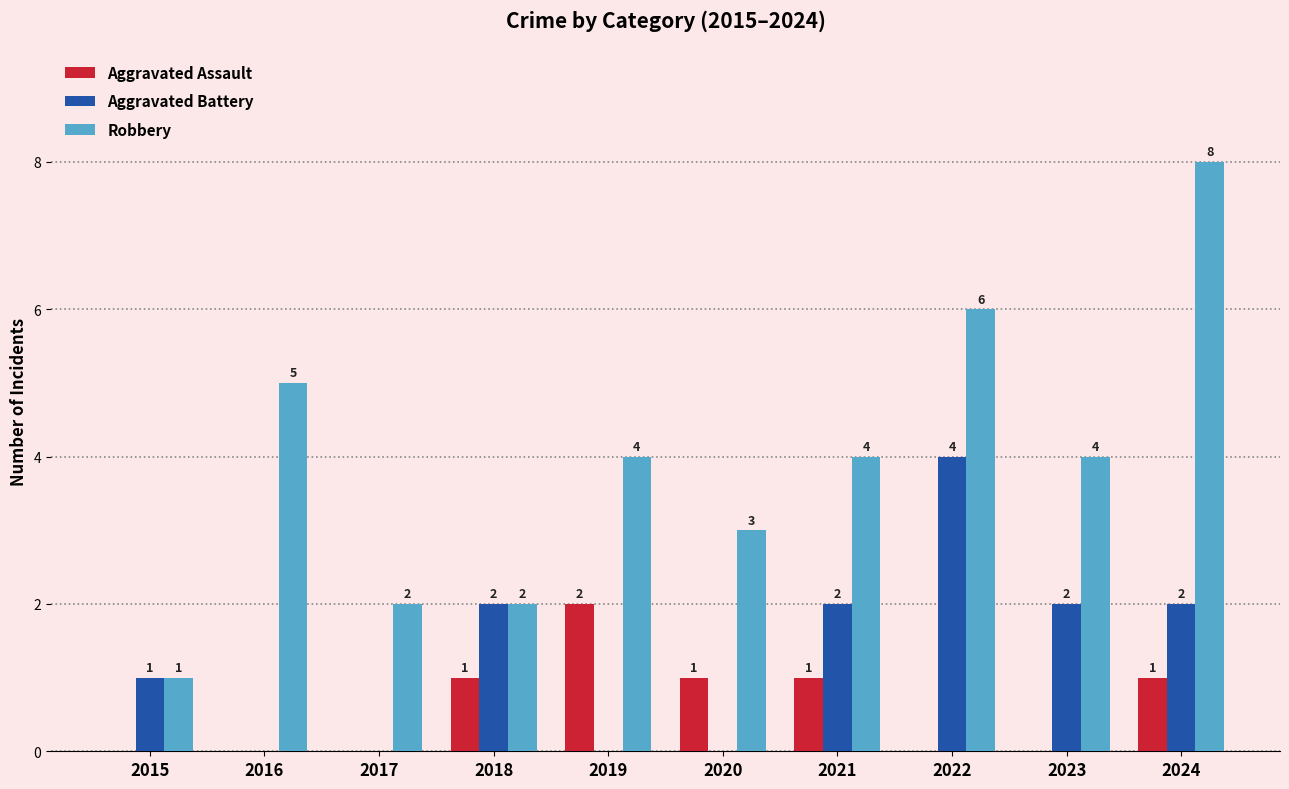

What is the average value of the Aggravated Assault series?

1